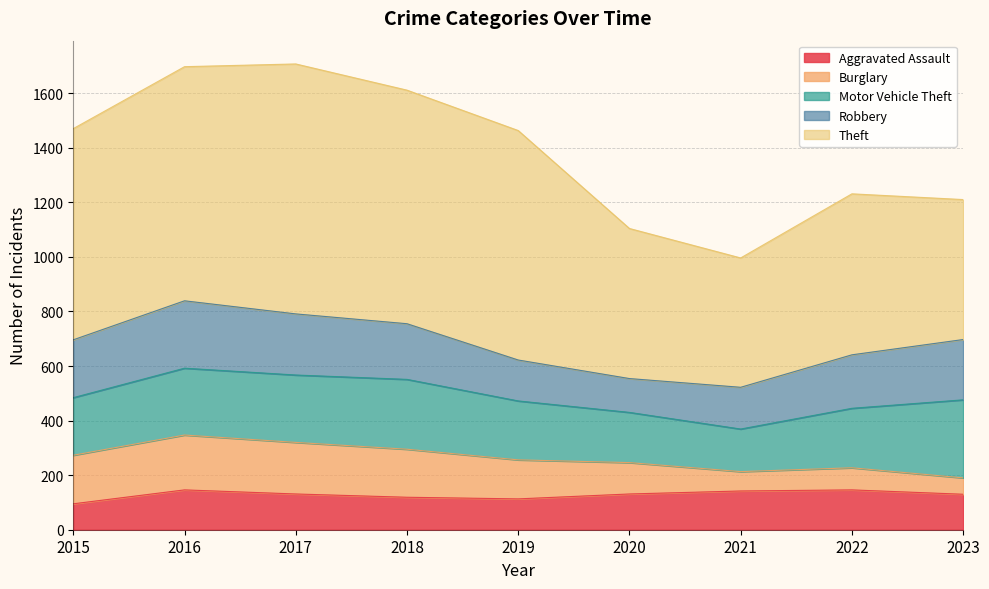

Does the chart display data point markers on the line(s)?

No